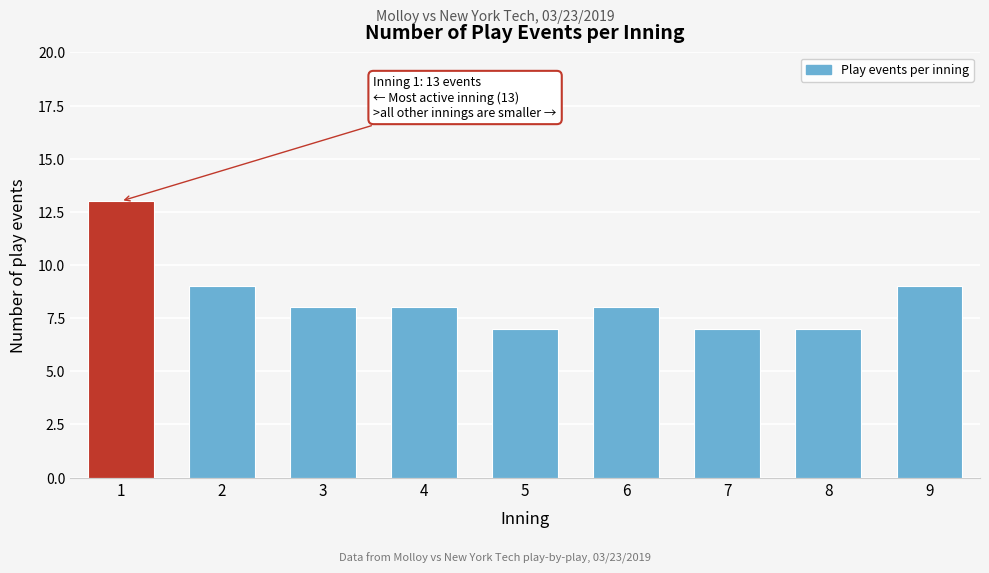

Reading left to right, list all the values displayed in this chart.

13	9	8	8	7	8	7	7	9